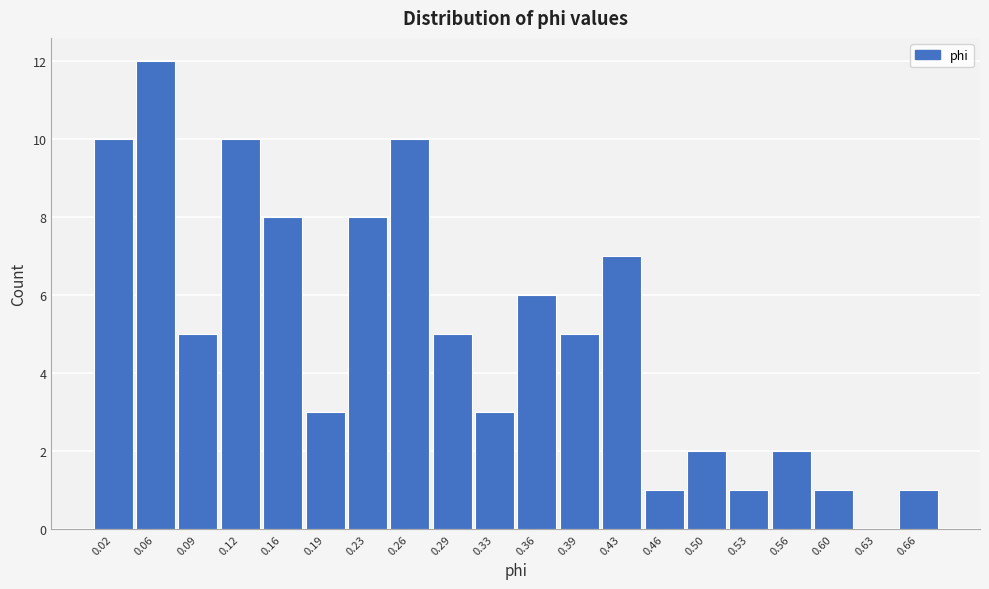

Reading right to left, what are all the values shown in this chart?

0.66=1	0.63=0	0.60=1	0.56=2	0.53=1	0.50=2	0.46=1	0.43=7	0.39=5	0.36=6	0.33=3	0.29=5	0.26=10	0.23=8	0.19=3	0.16=8	0.12=10	0.09=5	0.06=12	0.02=10